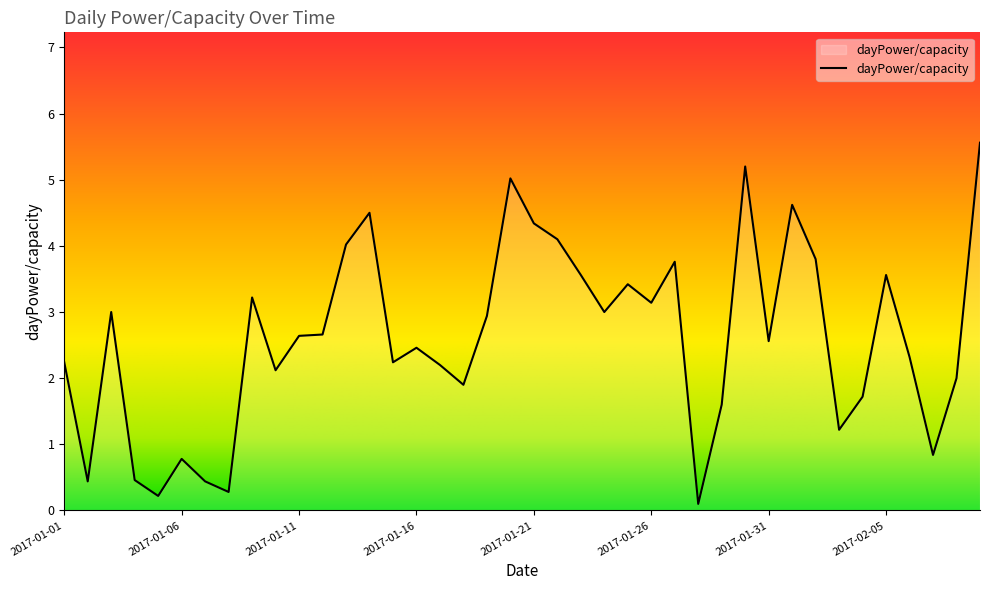

What is the average value?

2.6